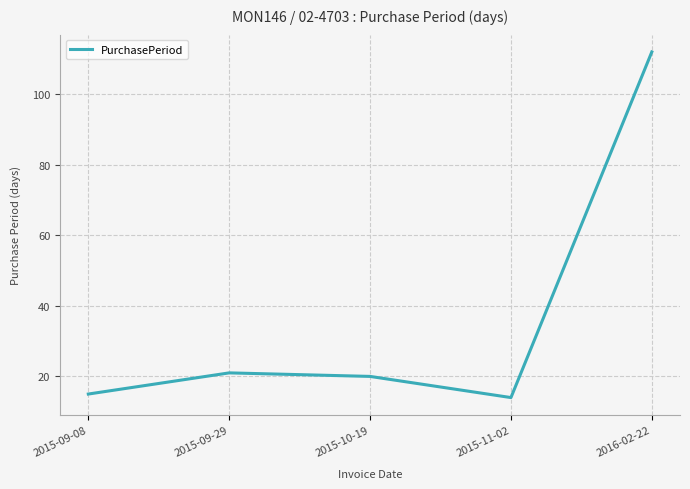

True or false: the data shows 71 at 2016-02-22.

False